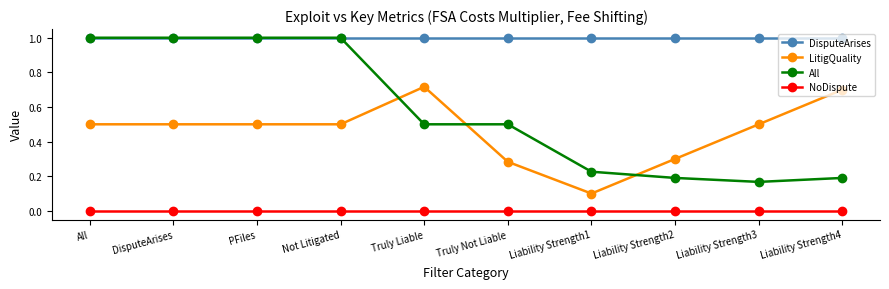

Is it true that NoDispute equals 0.0 at All?

True